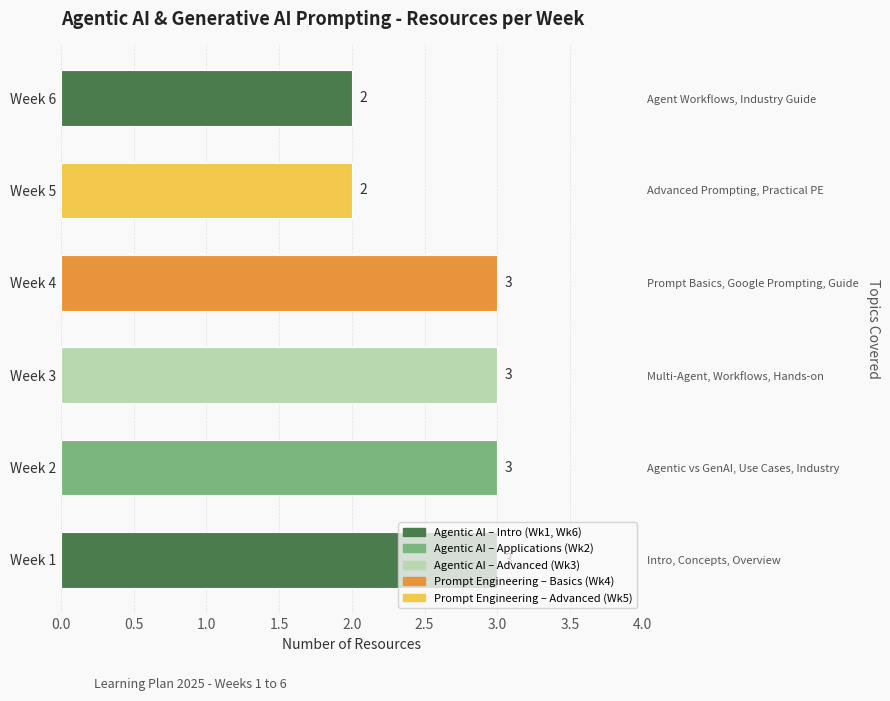

What is the difference between the second highest and second lowest values?

1